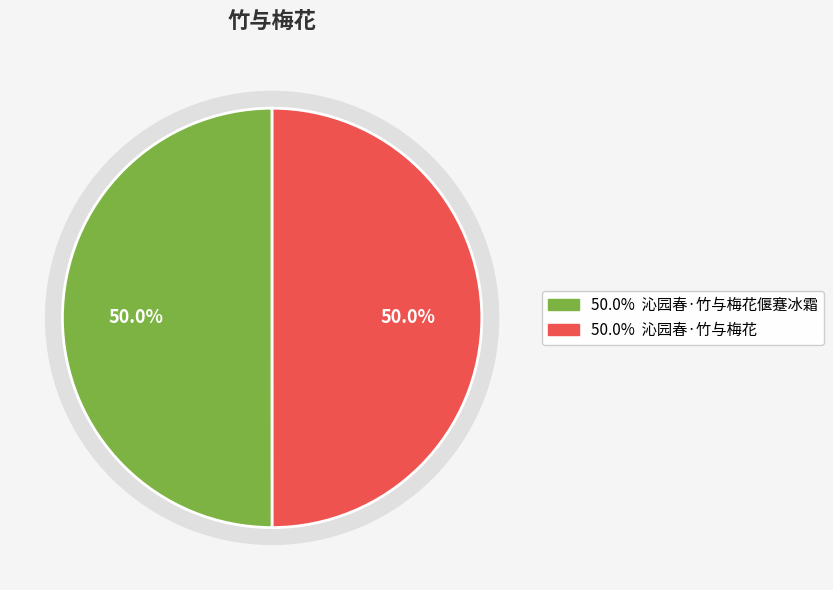

Is it true that 沁园春·竹与梅花偃蹇冰霜 is 45% of the pie?

False